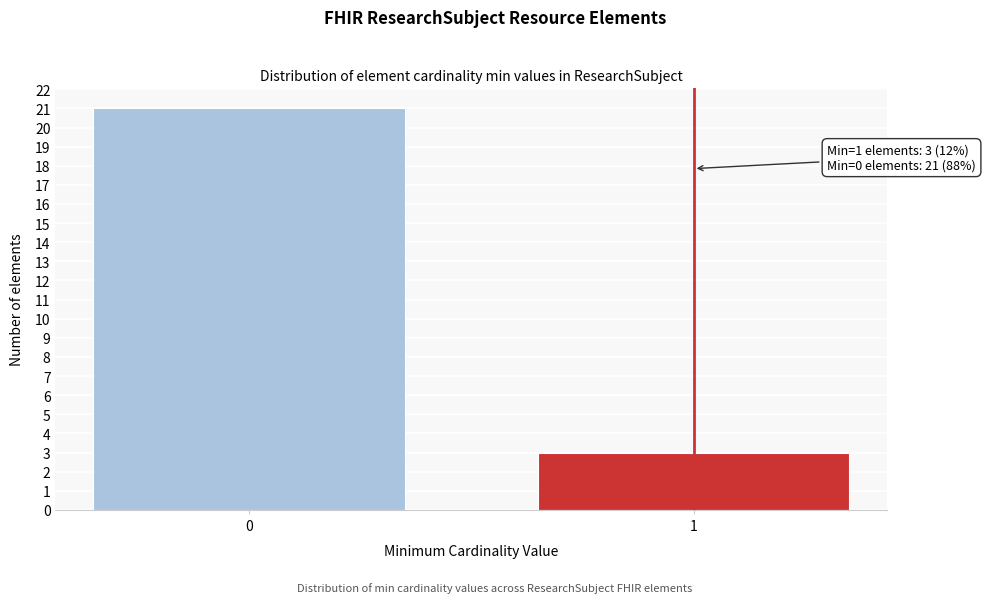

Reading right to left, list all the values displayed in this chart.

1=3	0=21